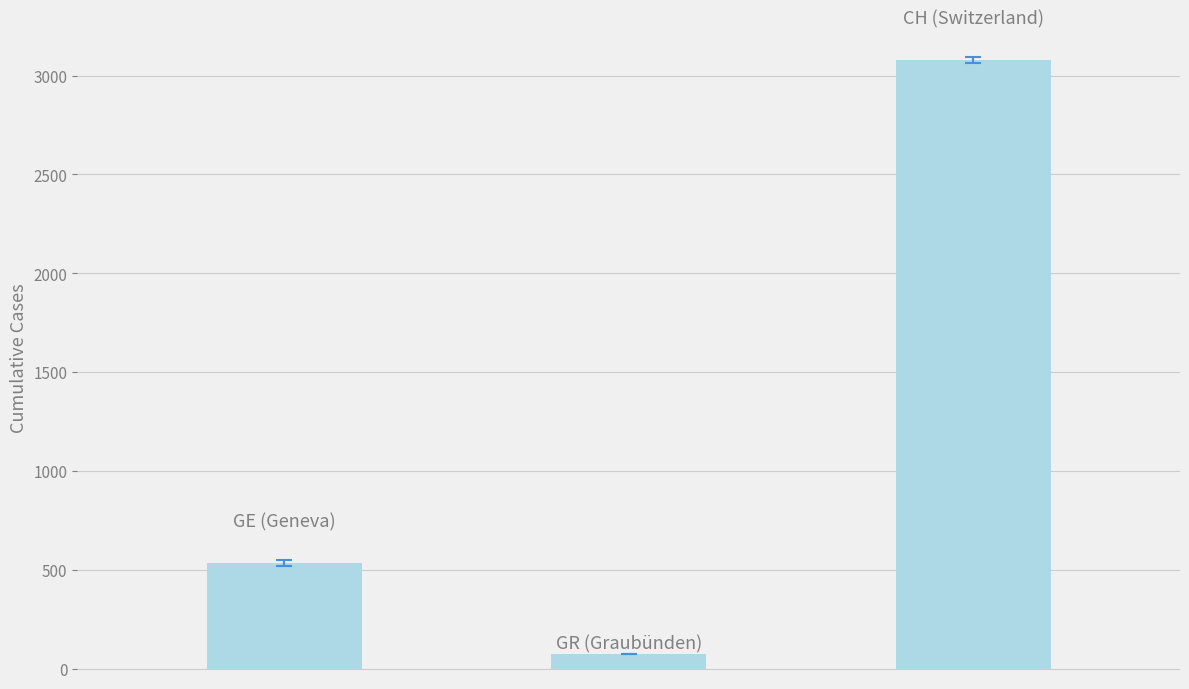

Reading left to right, what are all the values shown in this chart?

533	72	3080